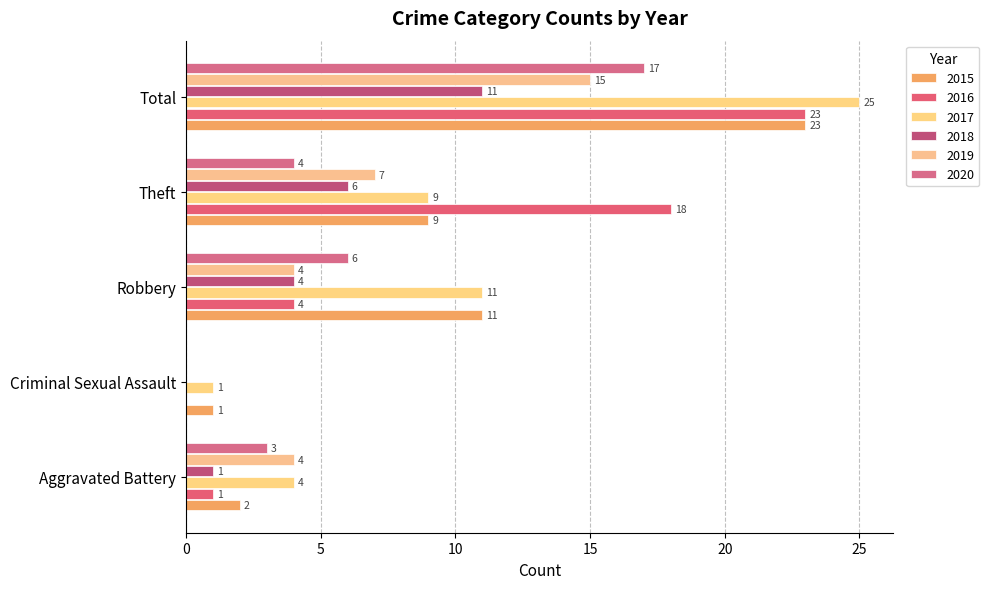

Between Aggravated Battery and Robbery, which series saw the biggest shift?

2015